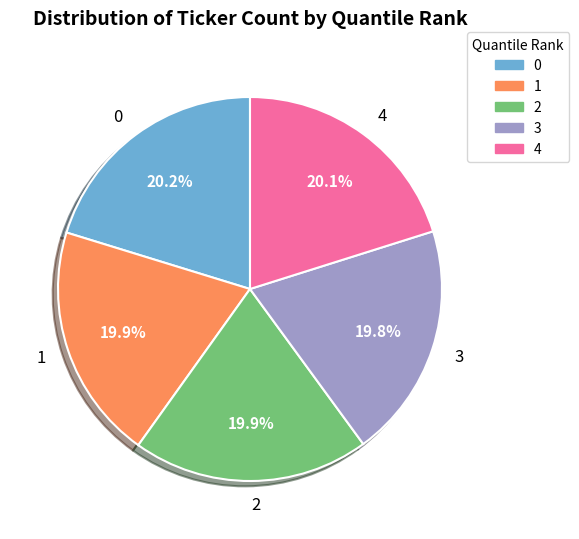

Does 2 account for over 50% of the chart?

No